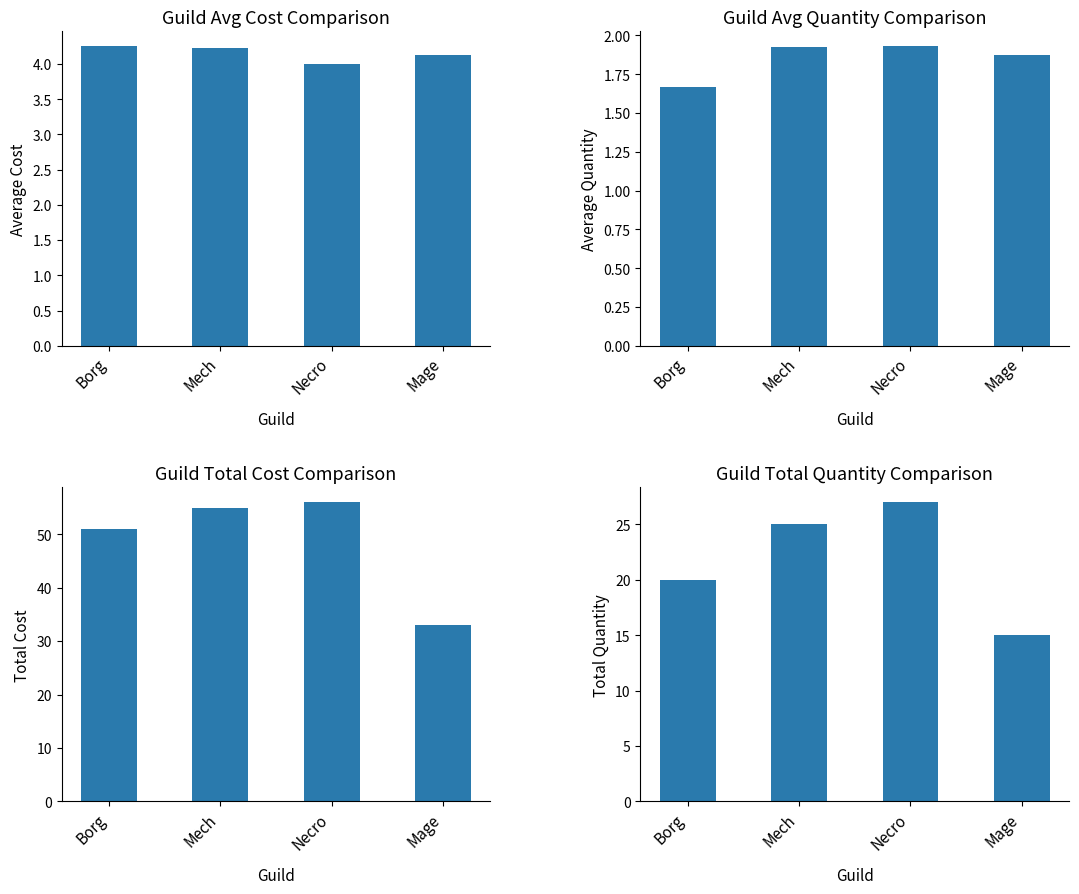

Is it true that Average Cost equals 0.8 at Mage?

False